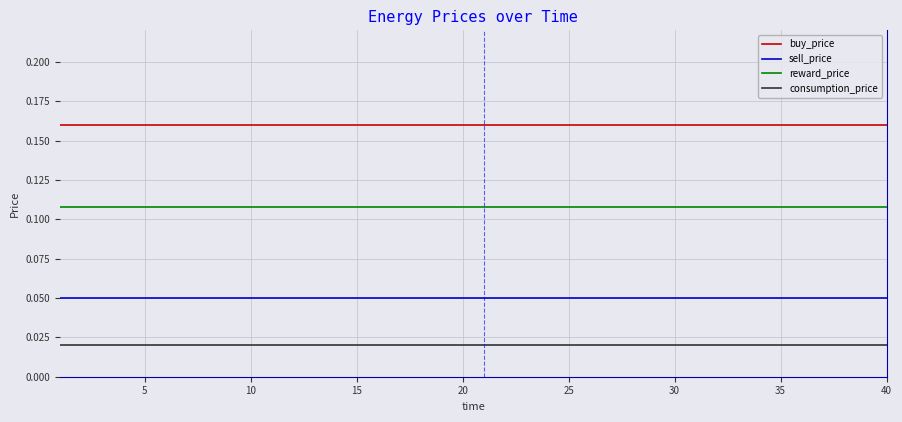

Rank the series by their average value, from lowest to highest.

consumption_price, sell_price, reward_price, buy_price